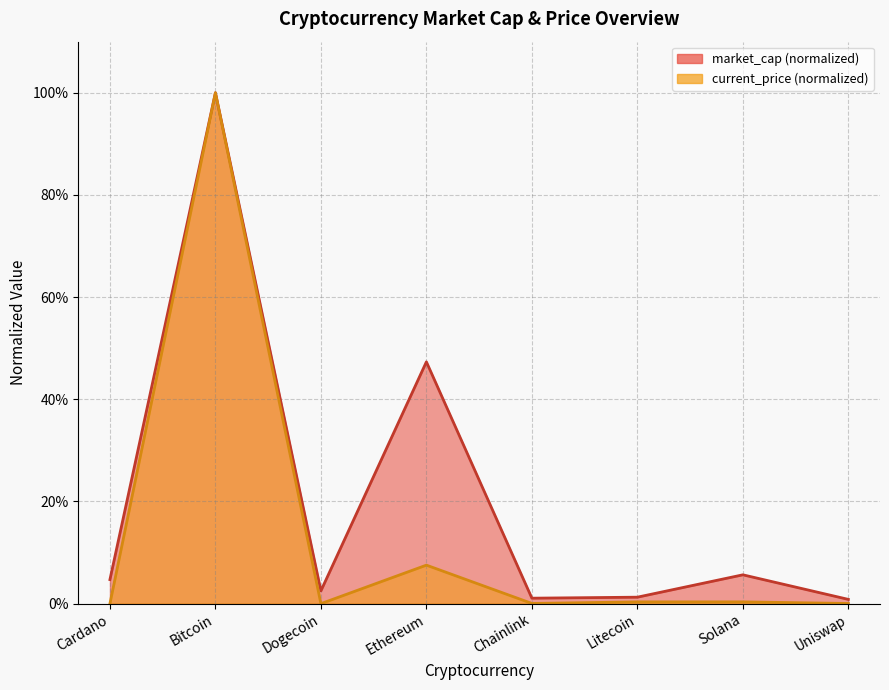

Does the chart have visible grid lines?

Yes